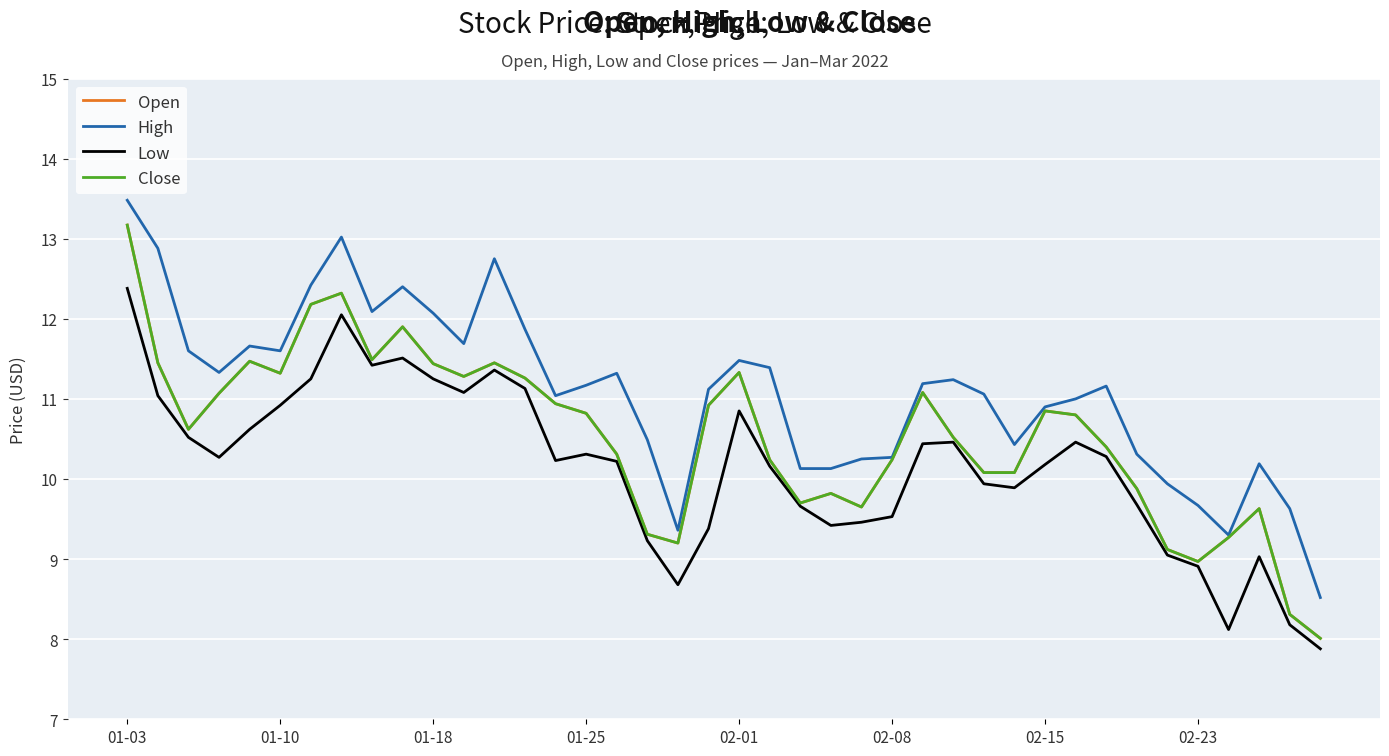

Is this an area chart (filled region under the line)?

No